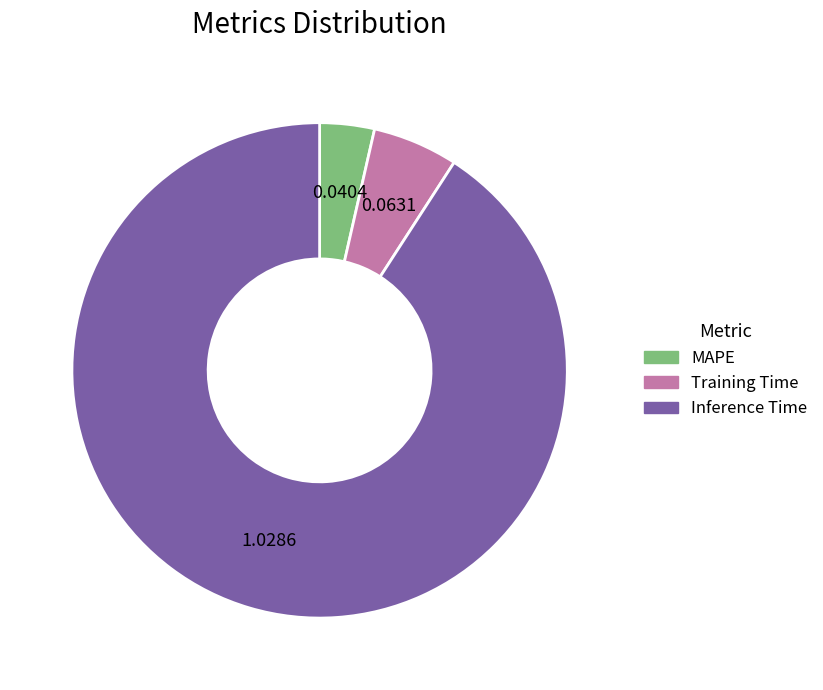

Which category has the biggest portion of the pie?

Inference Time